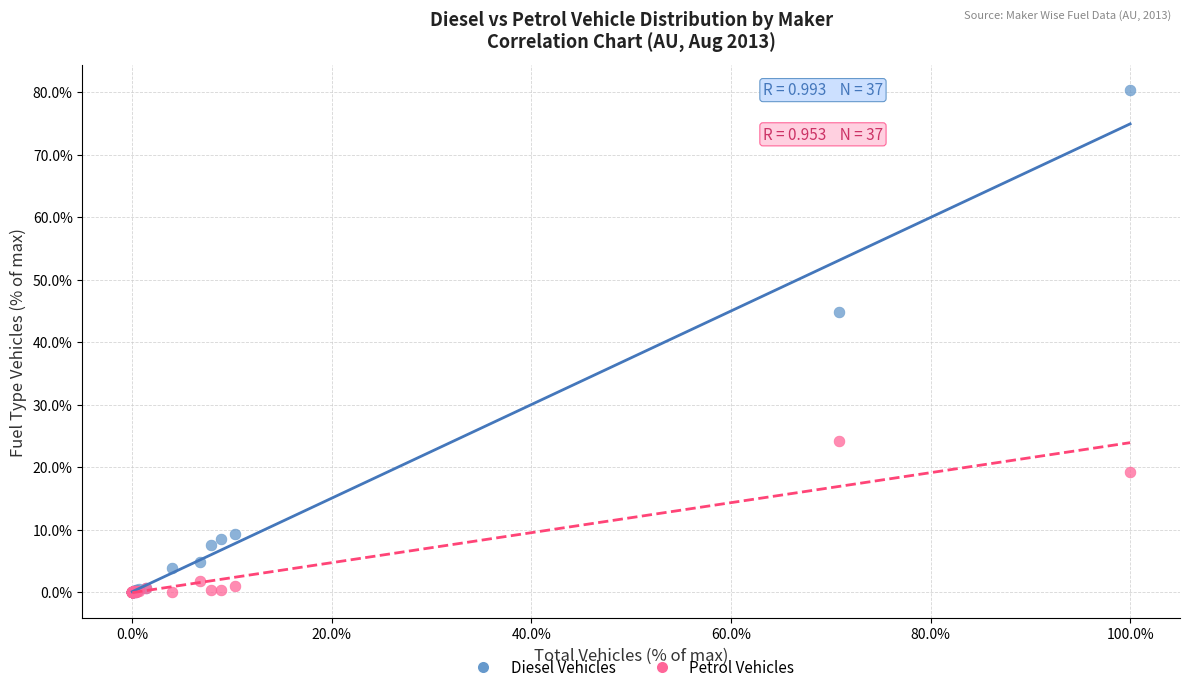

Across all series, what Y value is closest to 40?

44.9